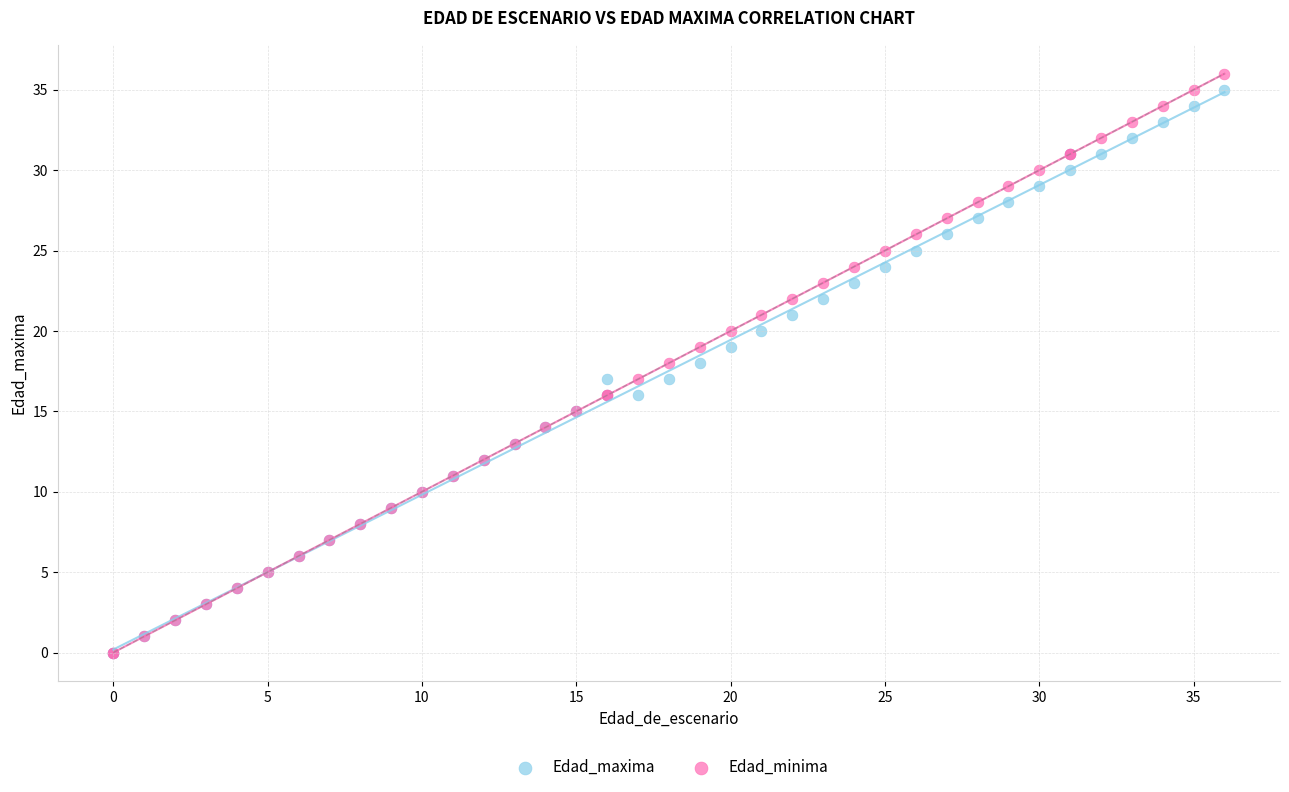

What are all the series names shown in the legend?

Edad_maxima, Edad_minima